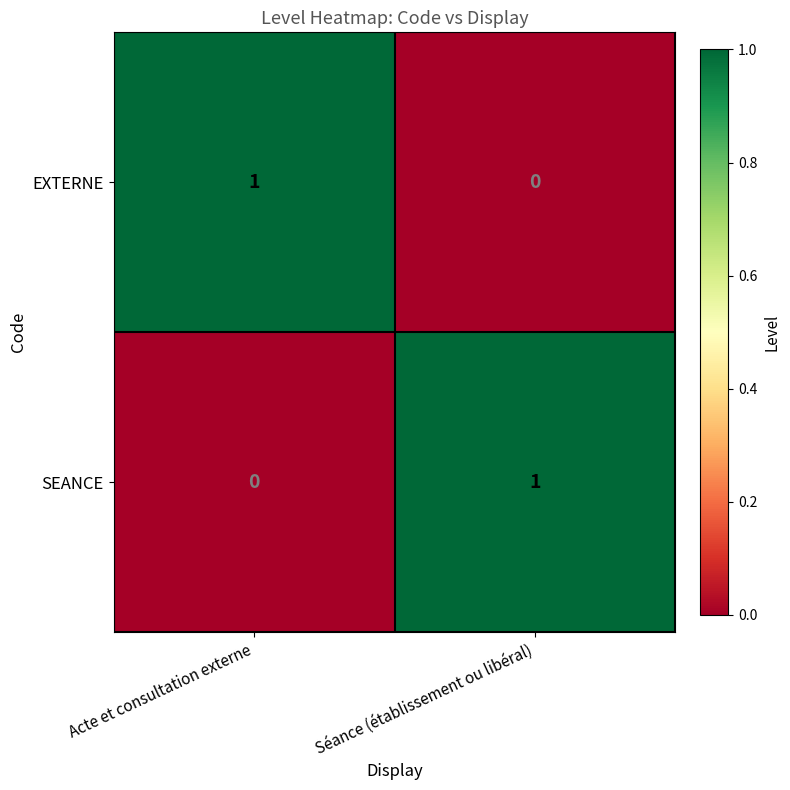

The EXTERNE series shows 0 at Acte et consultation externe. True or false?

False